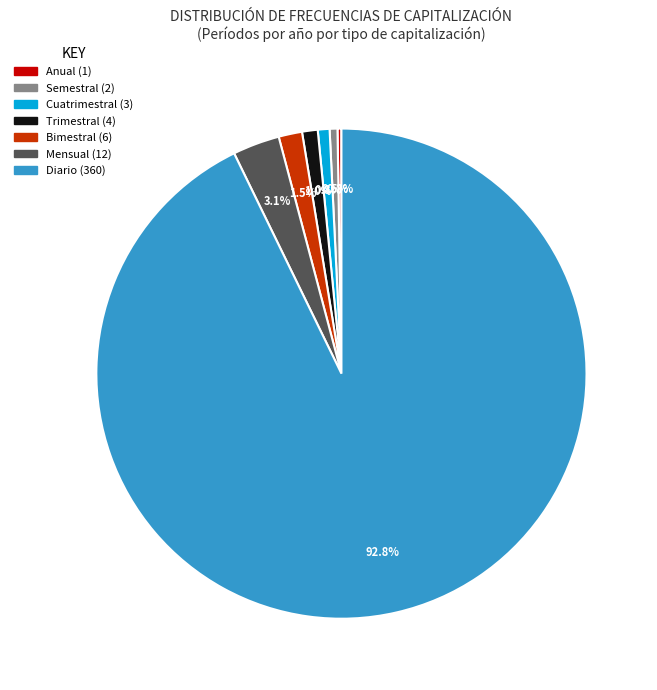

Is there a majority slice in this chart?

Yes